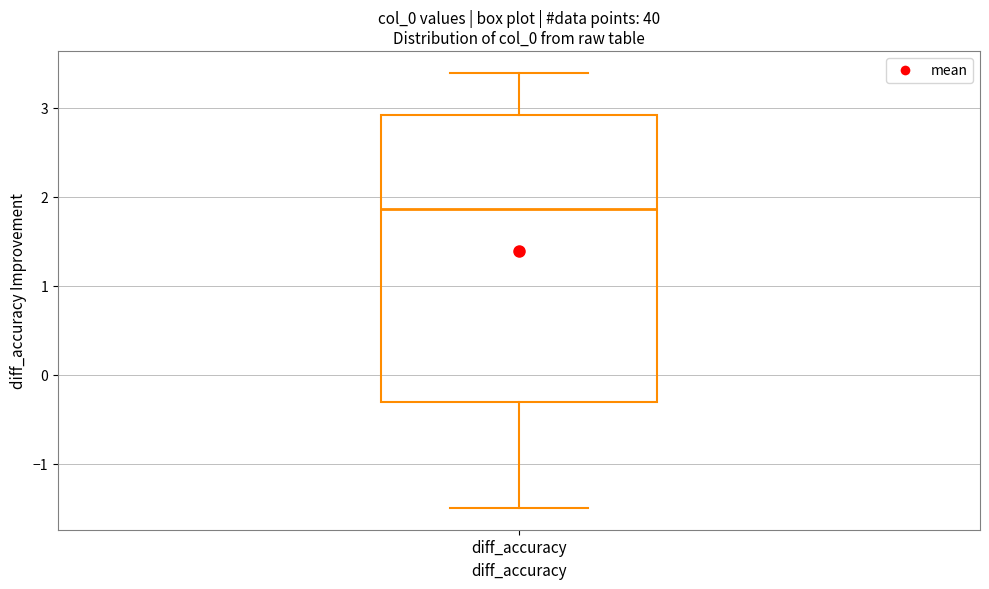

Transcribe this box plot: give where the median line is, the range the box spans, and where the two whiskers end, as read against the y-axis. The values are not printed on the chart, so give them approximately, as read against the axis.

median 1.9, box -0.3 to 2.9, whiskers -1.5 to 3.4